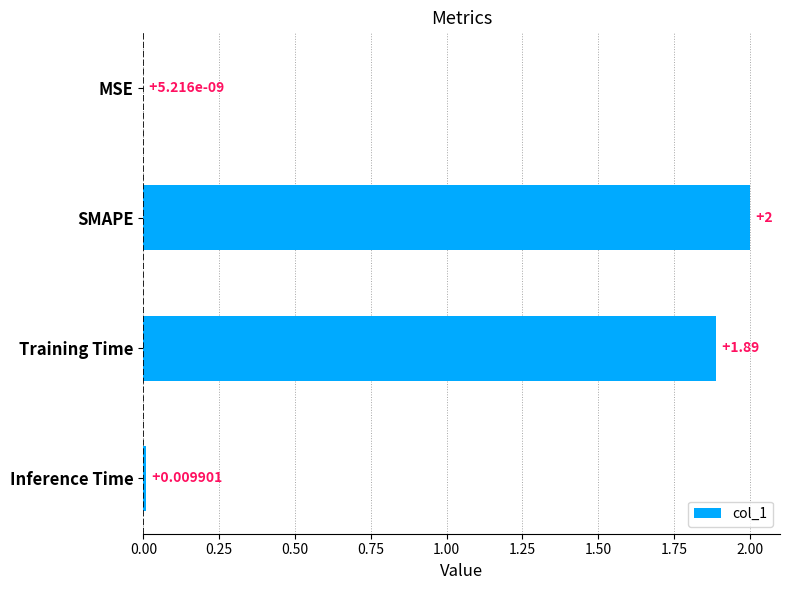

What is the sum of the values at MSE and SMAPE?

2.0